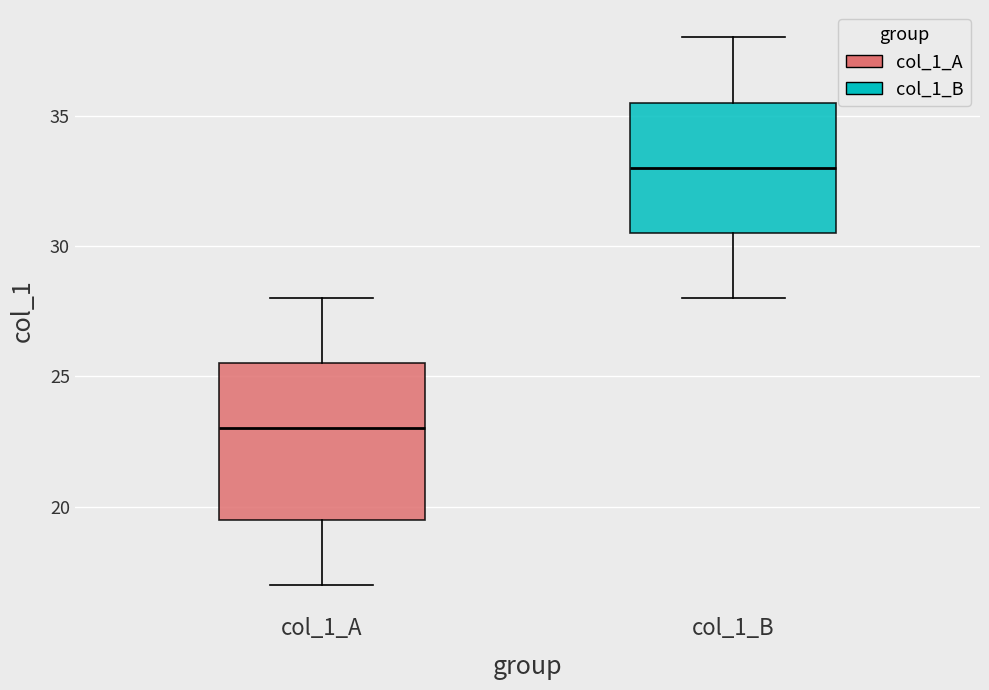

Reading left to right, transcribe this box plot: for each box, give where its median line is, the range the box spans, and where its two whiskers end, as read against the y-axis. The values are not printed on the chart, so give them approximately, as read against the axis.

col_1_A: median 23.0, box 19.5 to 25.5, whiskers 17.0 to 28.0
col_1_B: median 33.0, box 30.5 to 35.5, whiskers 28.0 to 38.0